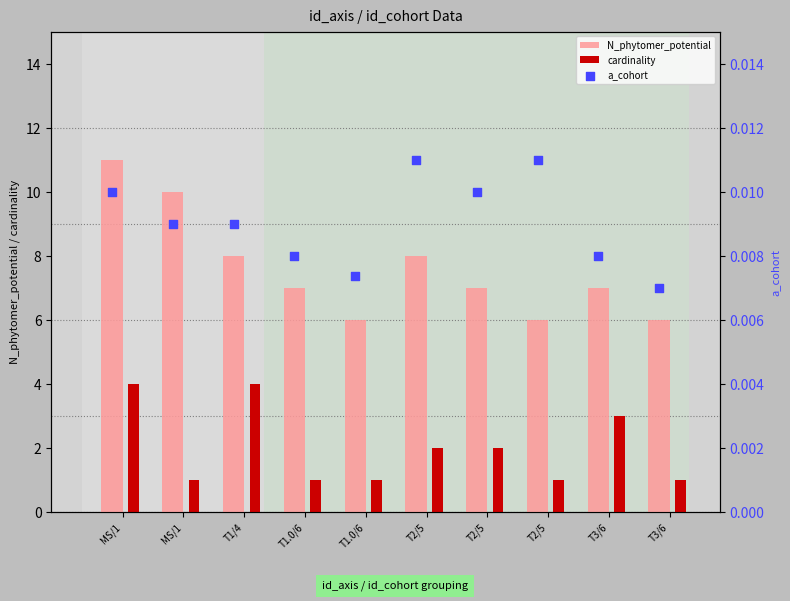

Is the value of N_phytomer_potential at T3/6 greater than the value of a_cohort at T1.0/6?

Yes